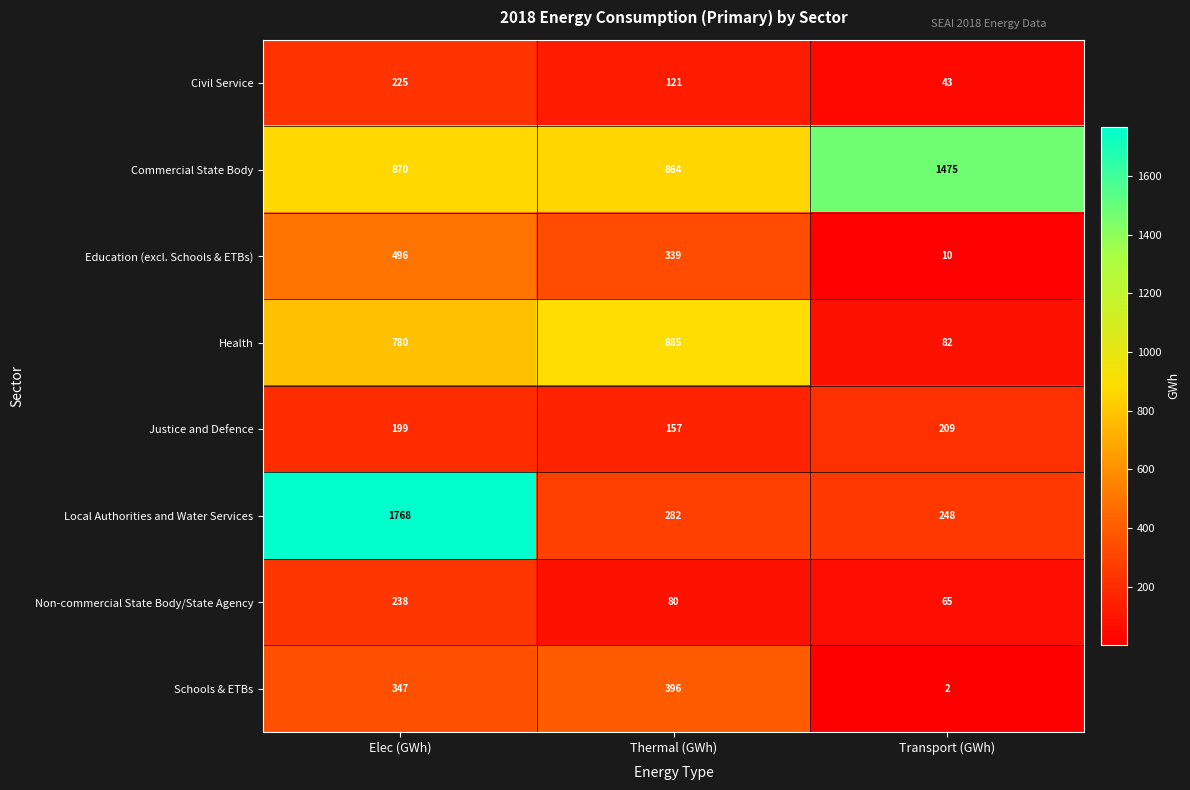

Which category has the lowest value across all series?

Transport (GWh)